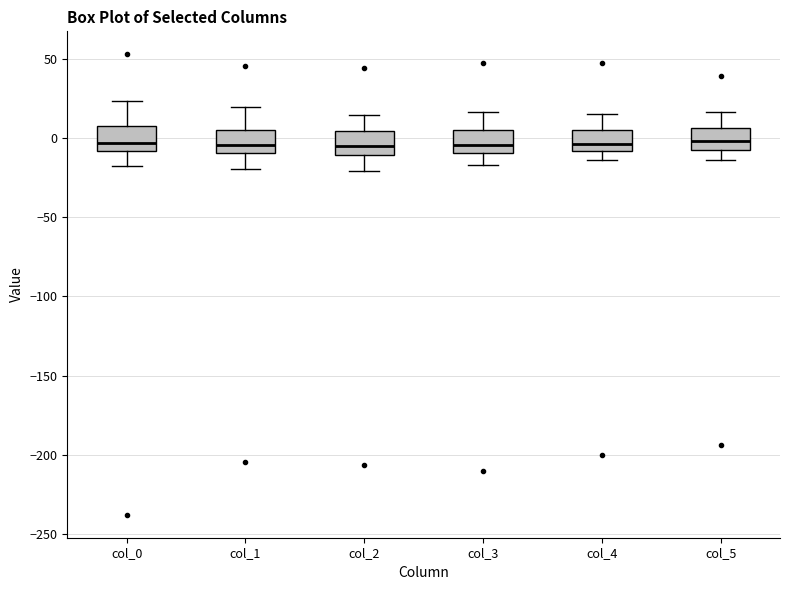

Reading left to right, transcribe this box plot: for each box, give where its median line is, the range the box spans, and where its two whiskers end, as read against the y-axis. The values are not printed on the chart, so give them approximately, as read against the axis.

col_0: median -5, box -10 to 10, whiskers -20 to 25
col_1: median -5, box -10 to 5, whiskers -20 to 20
col_2: median -5, box -10 to 5, whiskers -20 to 15
col_3: median -5, box -10 to 5, whiskers -15 to 15
col_4: median -5, box -10 to 5, whiskers -15 to 15
col_5: median 0, box -10 to 5, whiskers -15 to 15